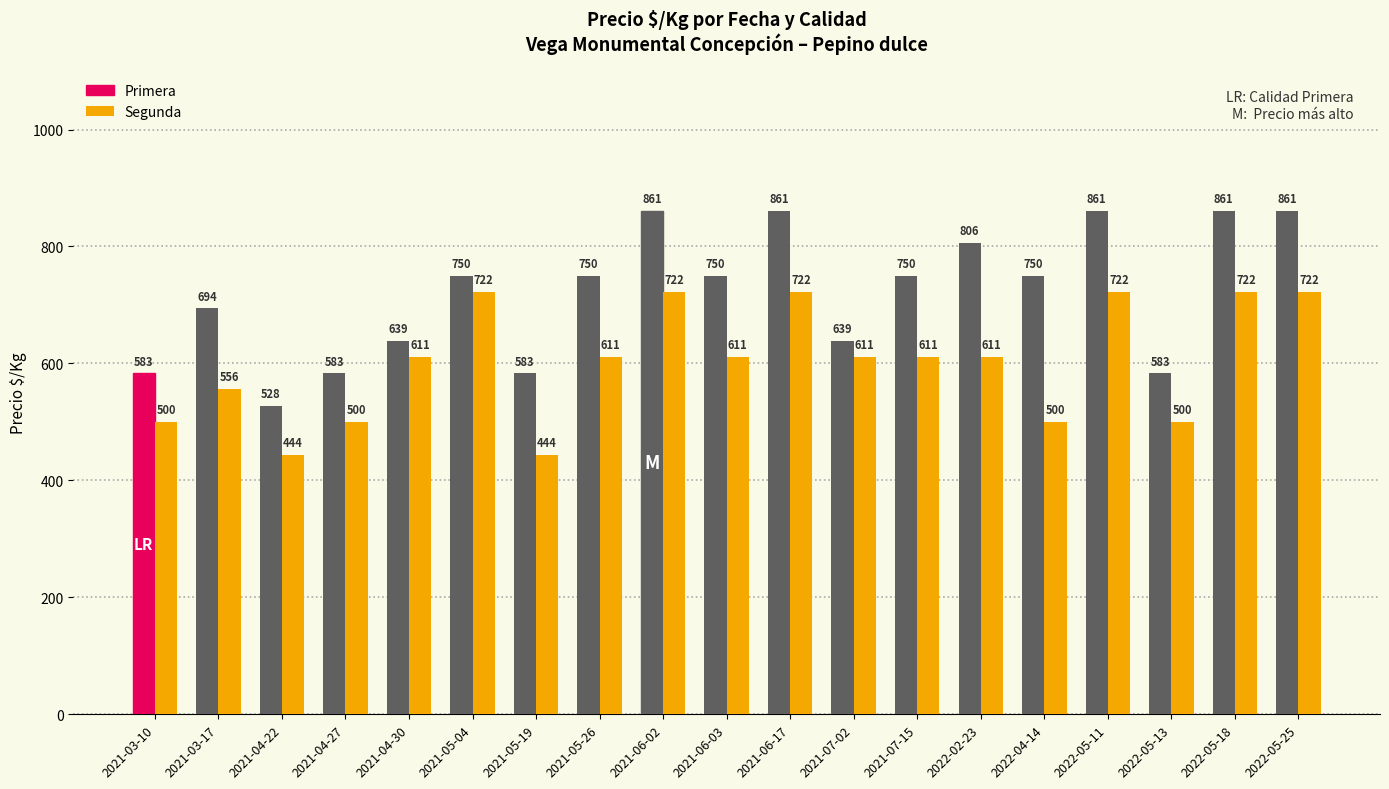

What is the difference between the highest and lowest values at 2022-05-18?

139